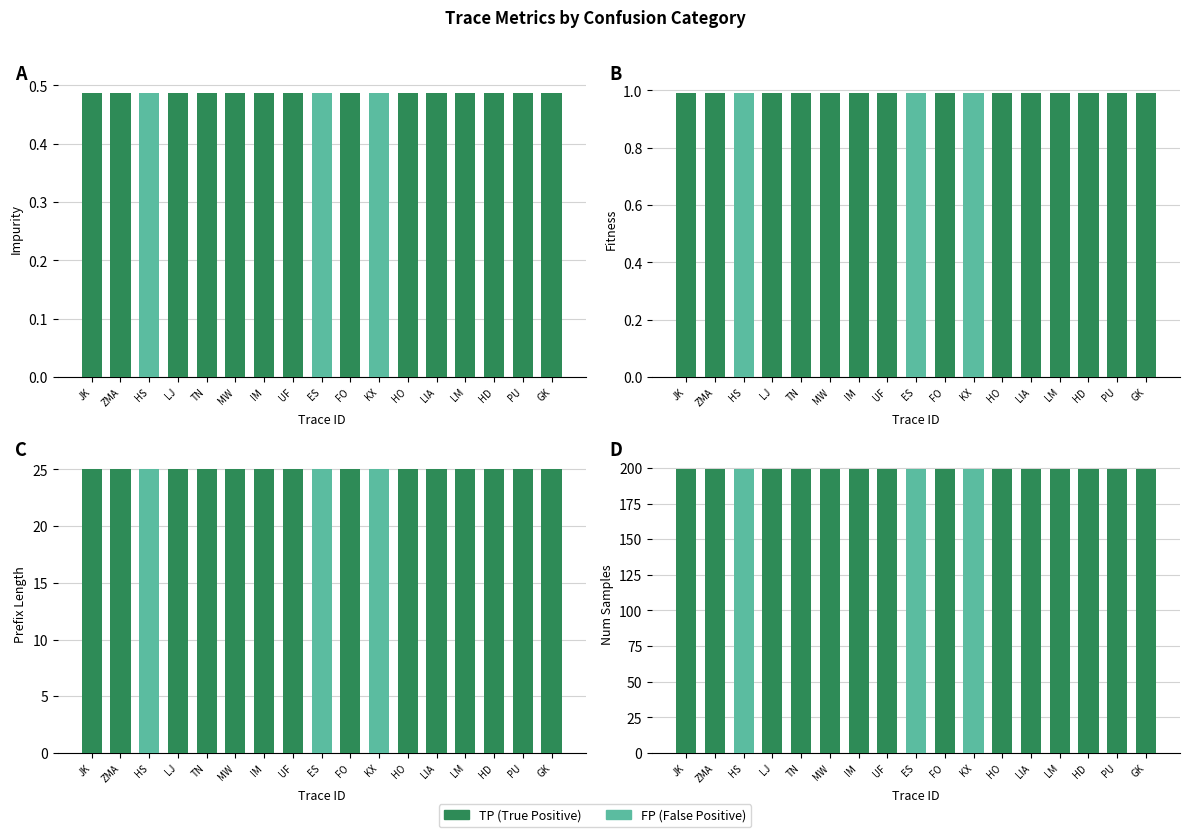

Which series has the widest spread of values?

TP